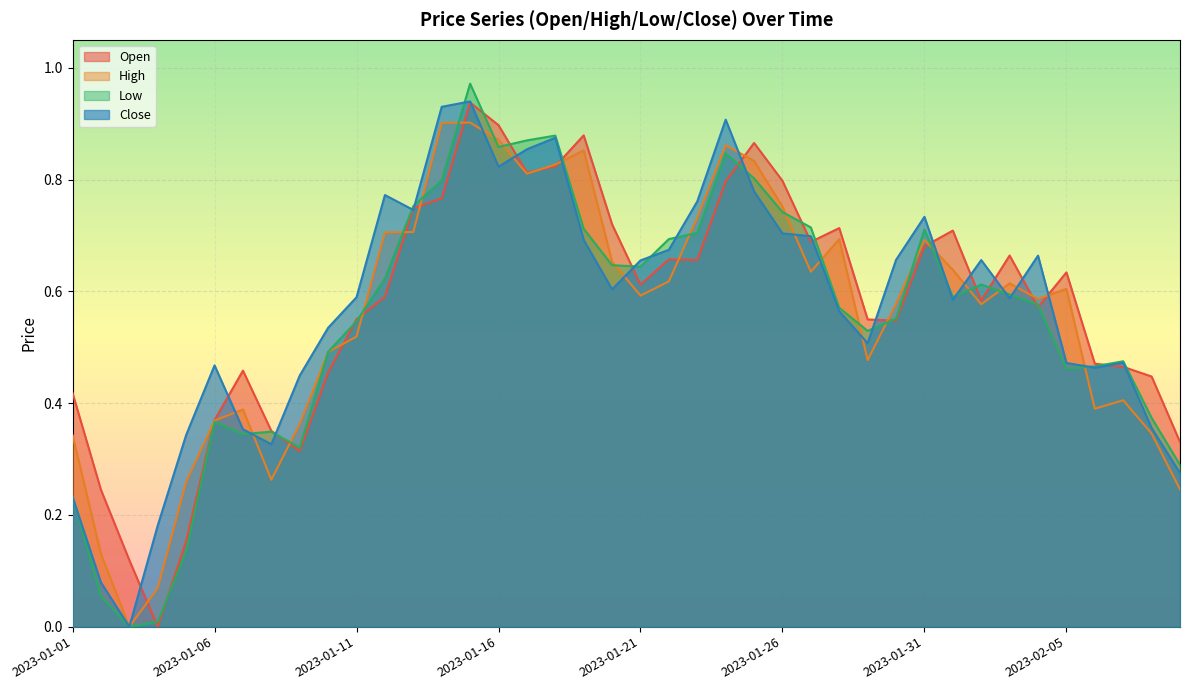

How many positive values does the Low series have?

39